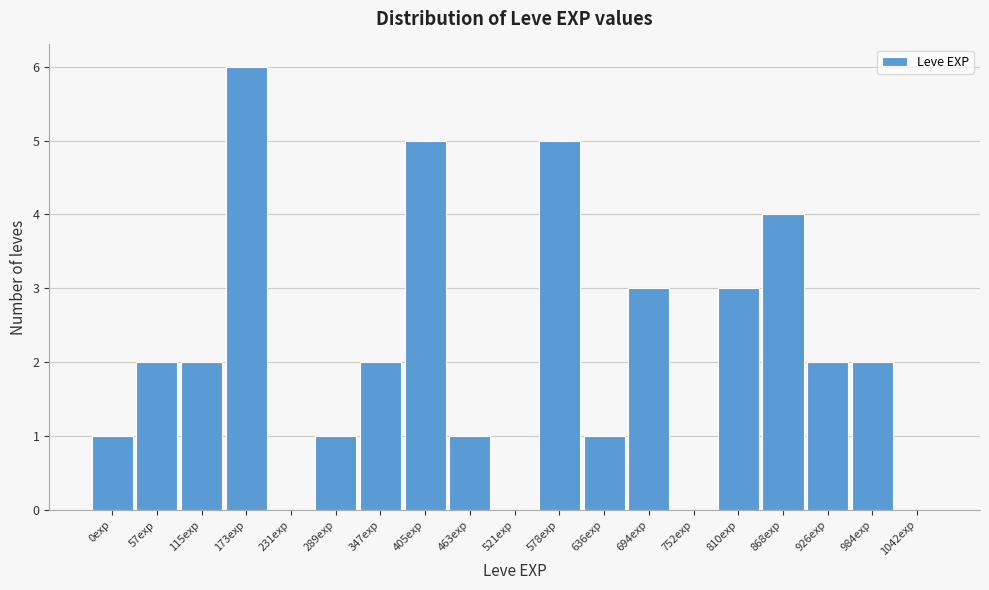

Reading left to right, extract all data points from this chart.

0exp=1	57exp=2	115exp=2	173exp=6	231exp=0	289exp=1	347exp=2	405exp=5	463exp=1	521exp=0	578exp=5	636exp=1	694exp=3	752exp=0	810exp=3	868exp=4	926exp=2	984exp=2	1042exp=0